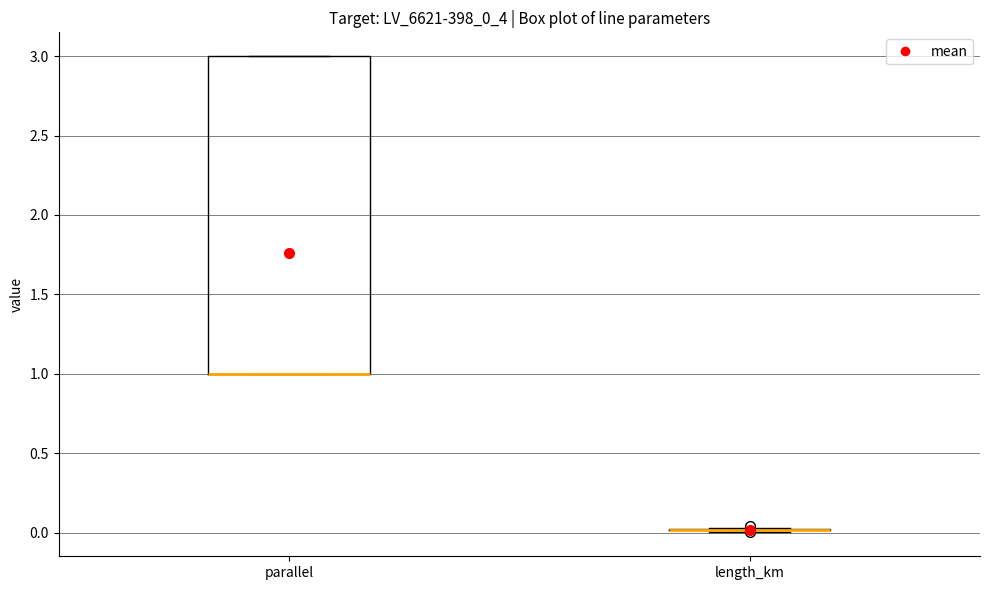

Where is the lower edge of the box for parallel on the y-axis? The values are not printed on the chart, so give them approximately, as read against the axis.

1.00